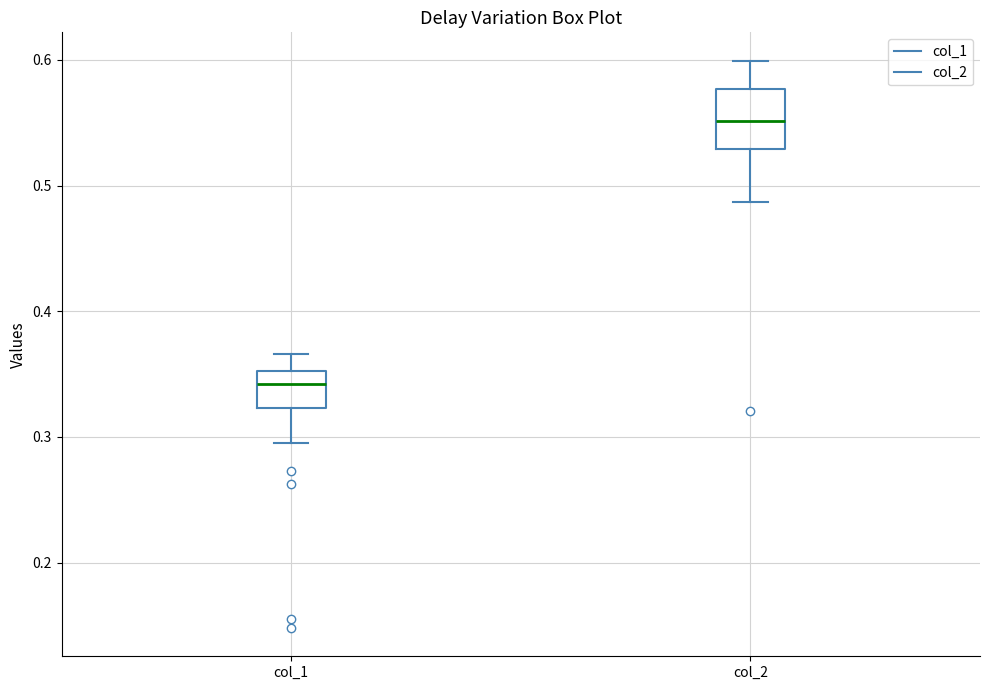

Reading left to right, read every box against the y-axis: the position of its median line, the range the box covers, and the ends of its whiskers. The values are not printed on the chart, so give them approximately, as read against the axis.

col_1: median 0.34, box 0.32 to 0.35, whiskers 0.30 to 0.37
col_2: median 0.55, box 0.53 to 0.58, whiskers 0.49 to 0.60